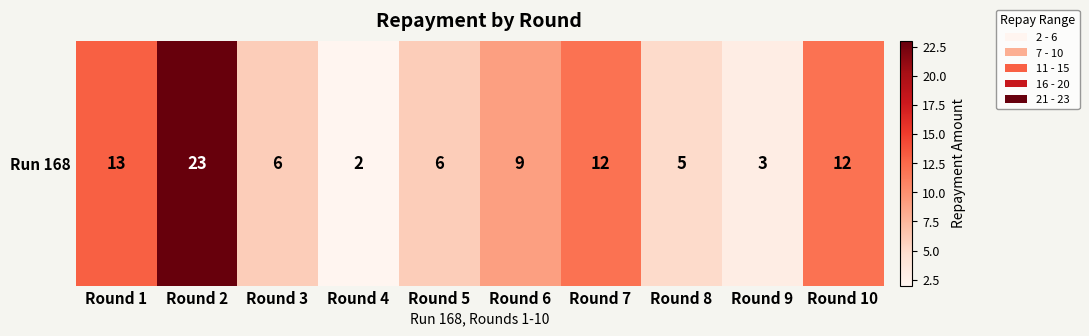

Which category has the highest value across all series?

Round 2